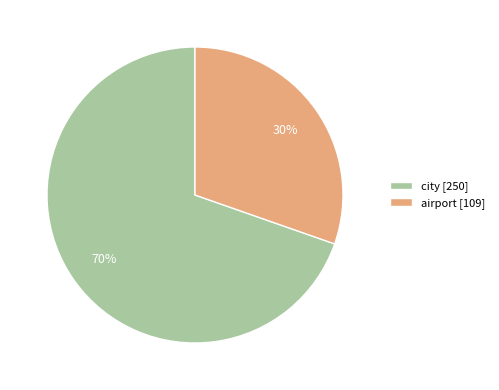

What percentage is the city slice, to the nearest percent?

70%